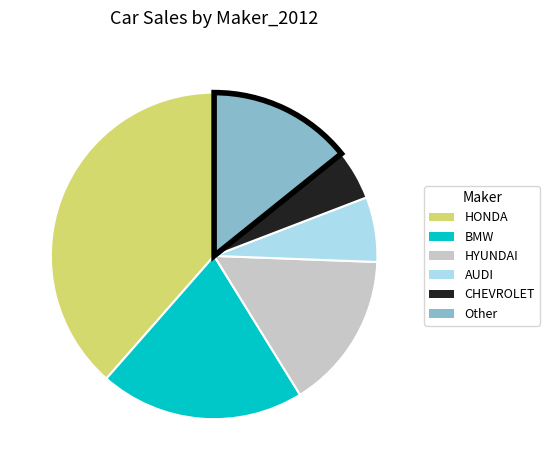

Which has a higher value, Other or AUDI?

Other